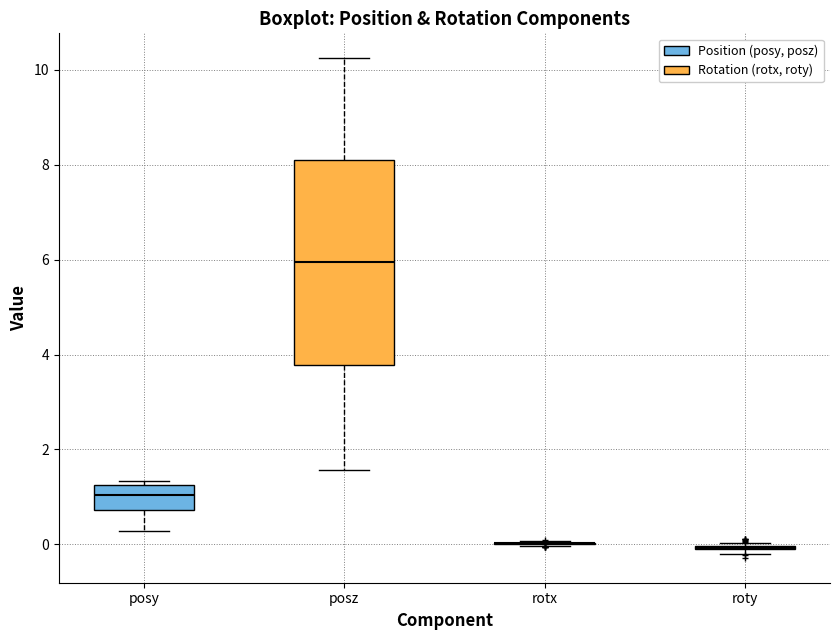

Where does the lower whisker of the box for posz end on the y-axis? The values are not printed on the chart, so give them approximately, as read against the axis.

1.6